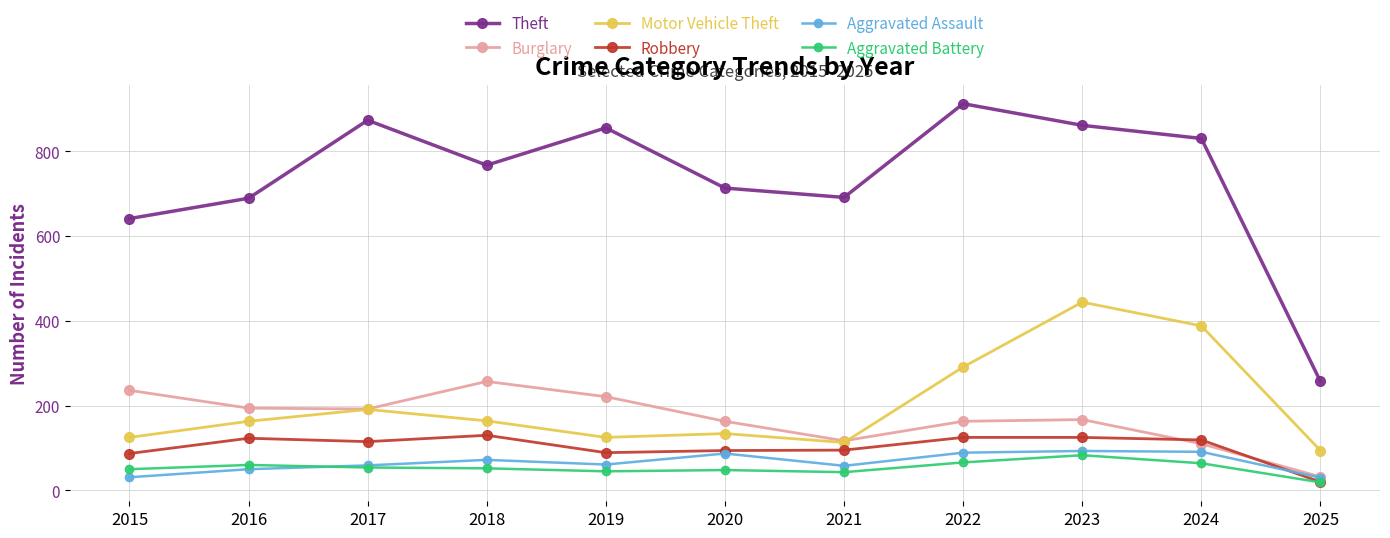

Between 2021 and 2022, which series saw the biggest shift?

Theft